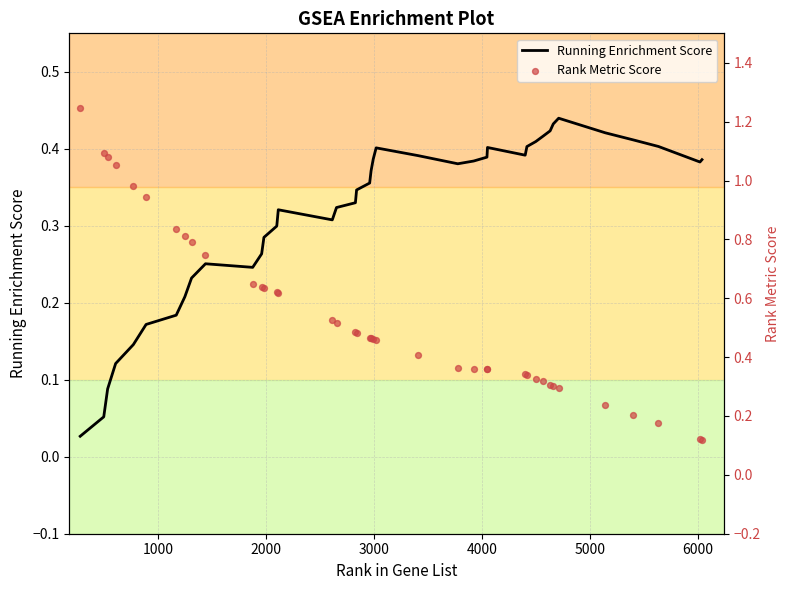

Which series has the largest total across all categories?

Rank Metric Score